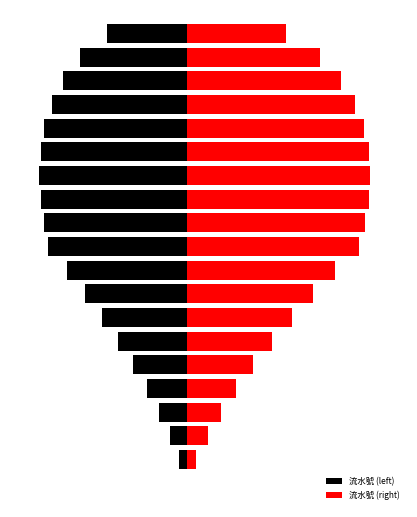

What are all the series names shown in the legend?

流水號 (left), 流水號 (right)